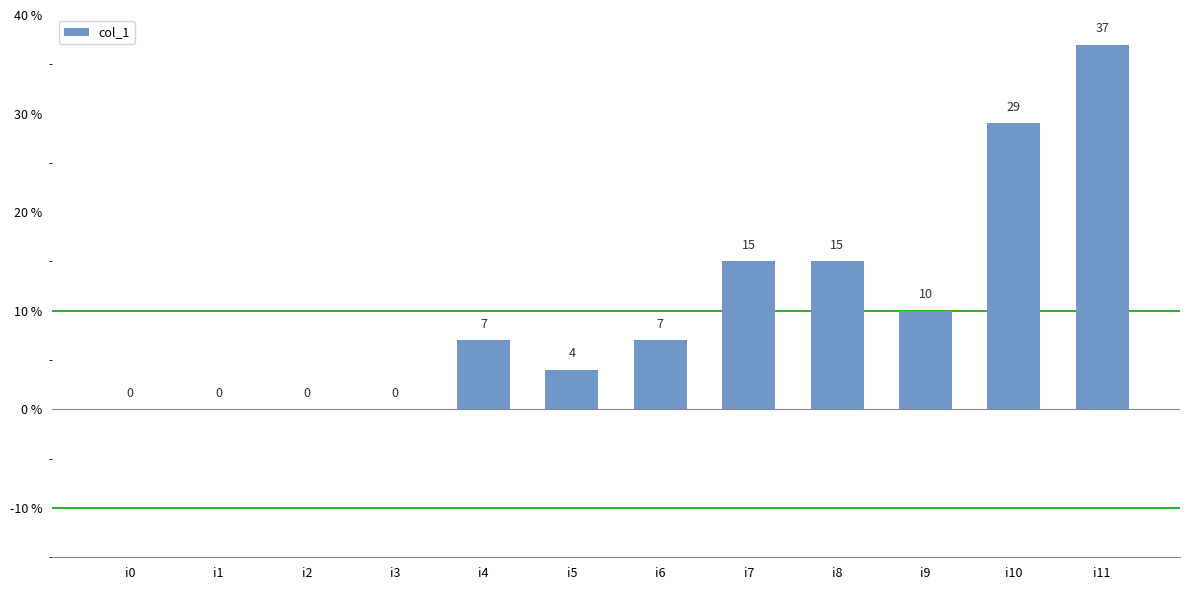

What is the sum of the values at i3 and i5?

4